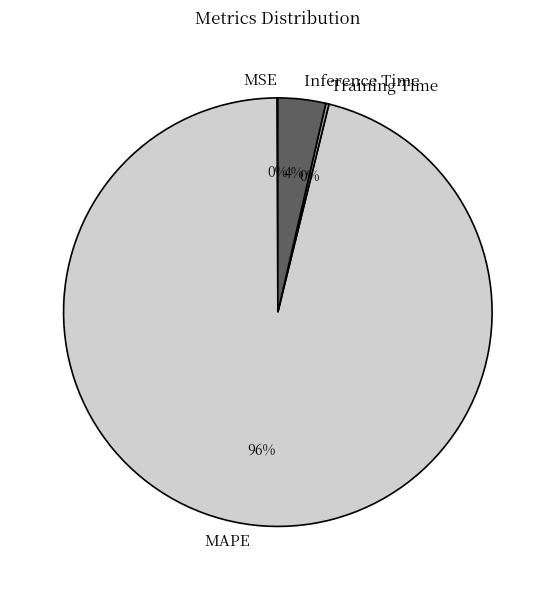

Which slice is the largest?

MAPE